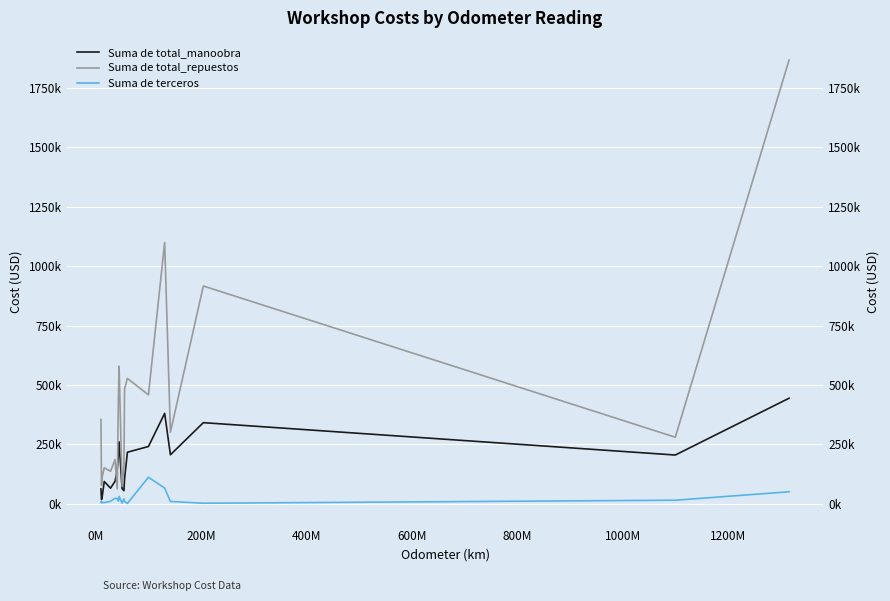

True or false: Suma de total_repuestos and Suma de terceros intersect in this chart.

False